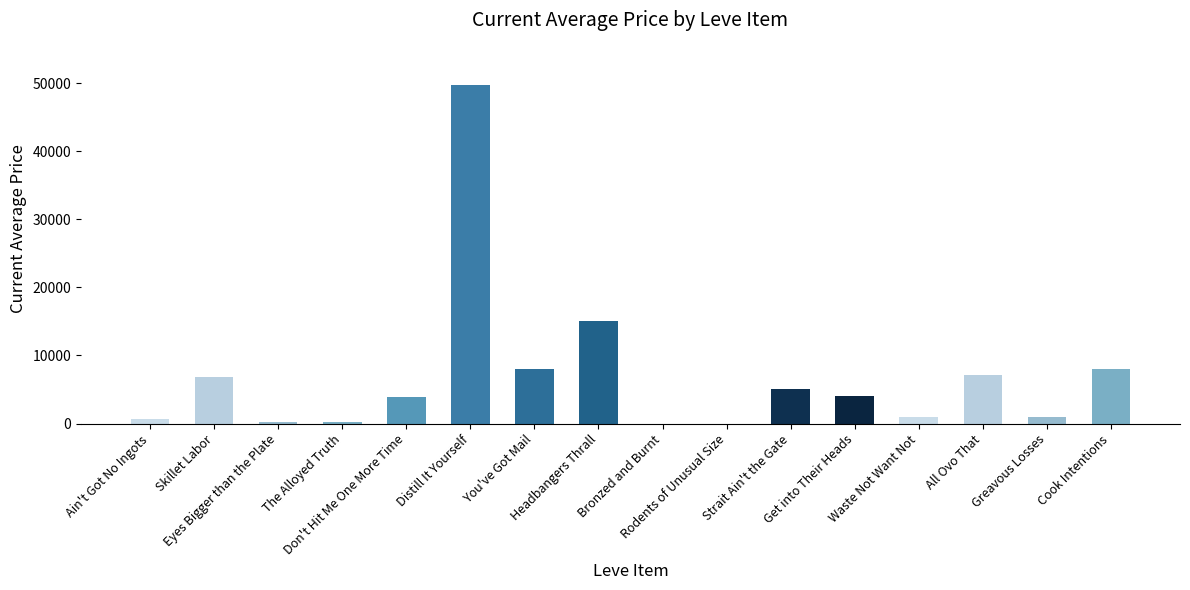

What is the sum of all values?

110887.8